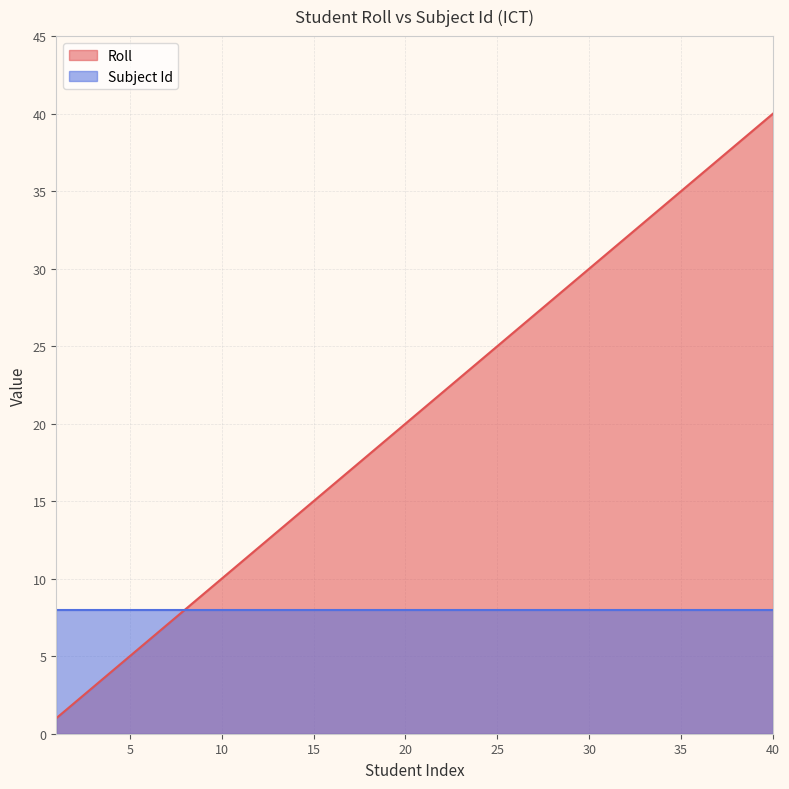

Does the chart display data point markers on the line(s)?

No